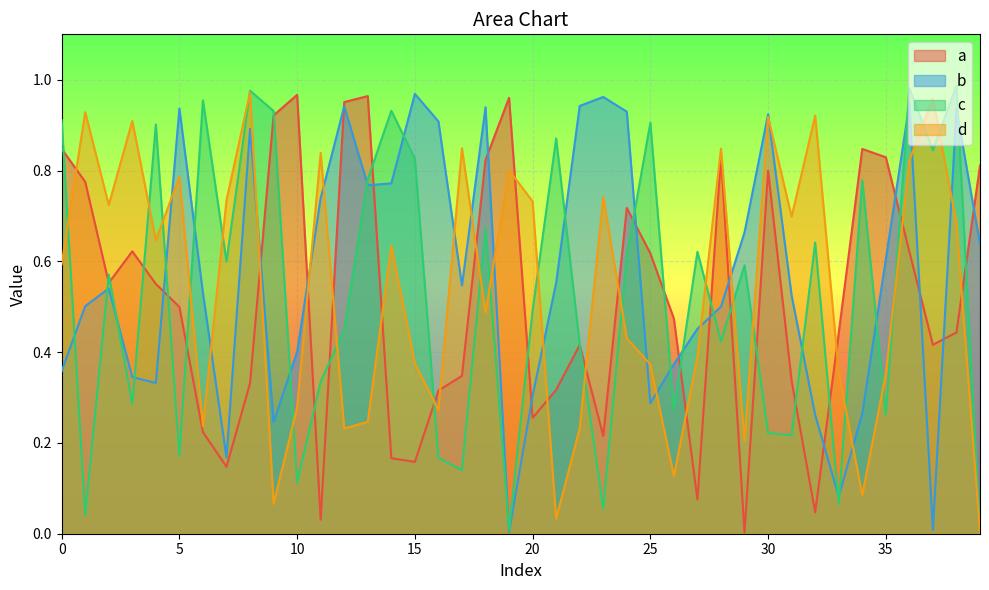

True or false: c and d intersect in this chart.

True